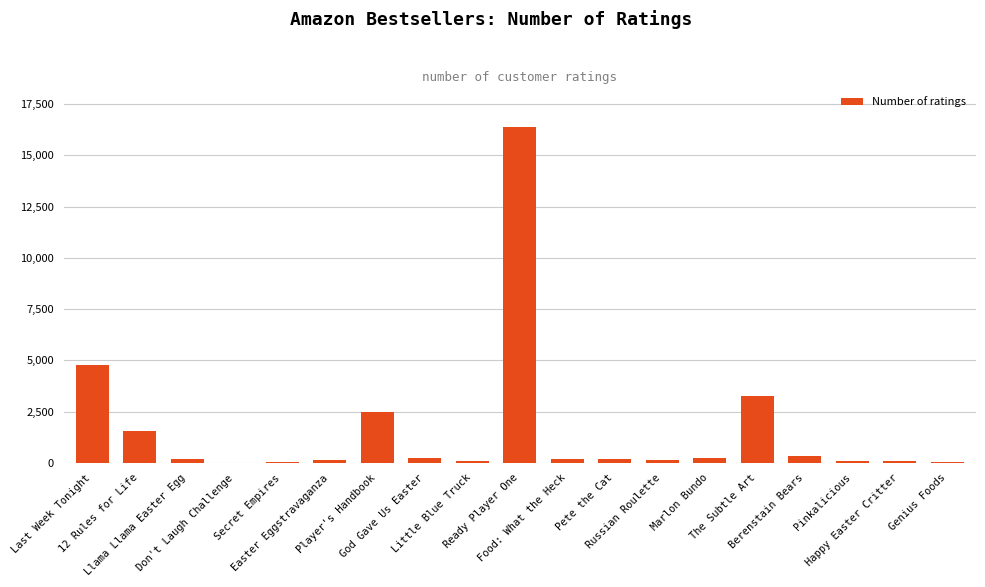

What is the greatest value displayed?

16385